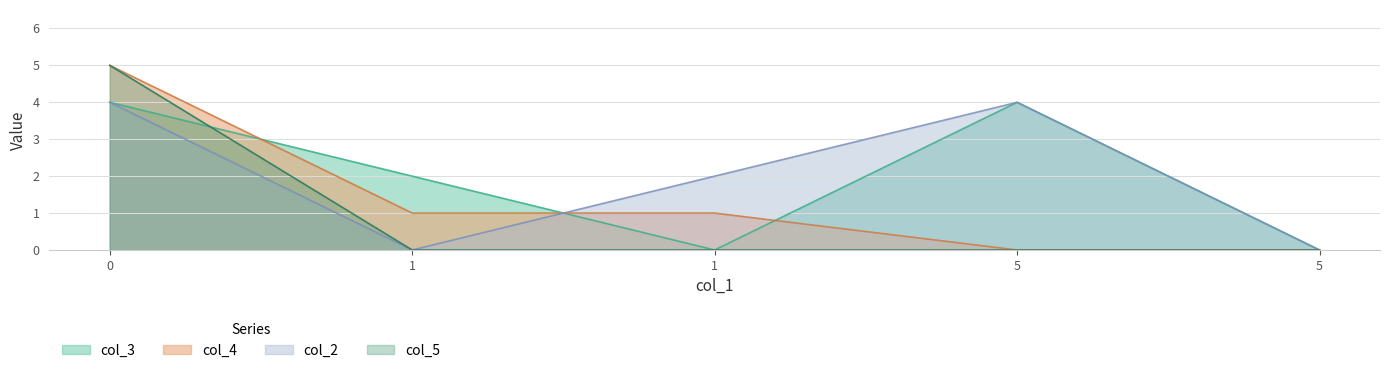

What is the difference between the maximum and minimum values in the col_3 series?

4